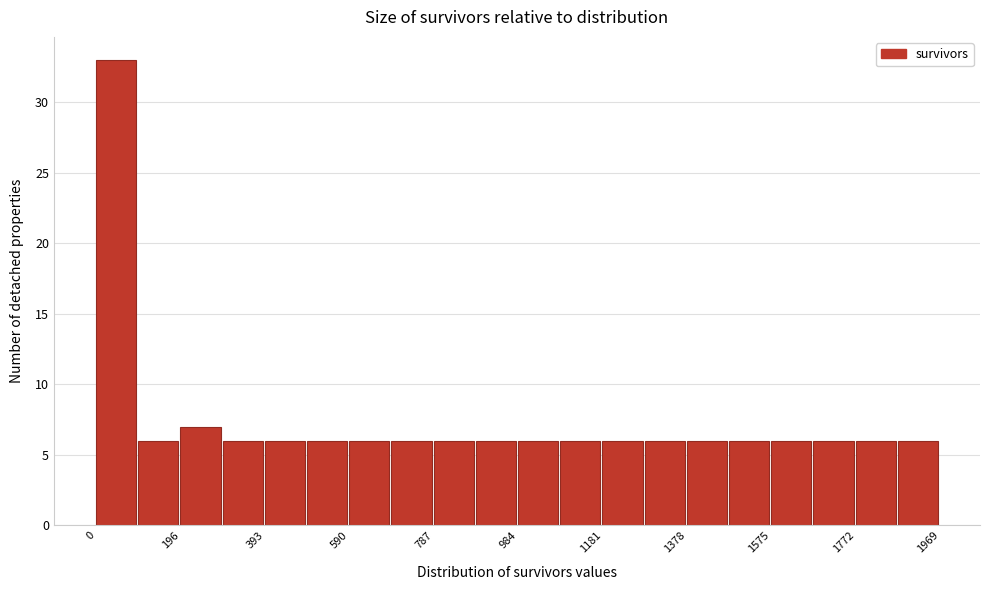

Which range on the x-axis has the tallest bar?

0 to 100